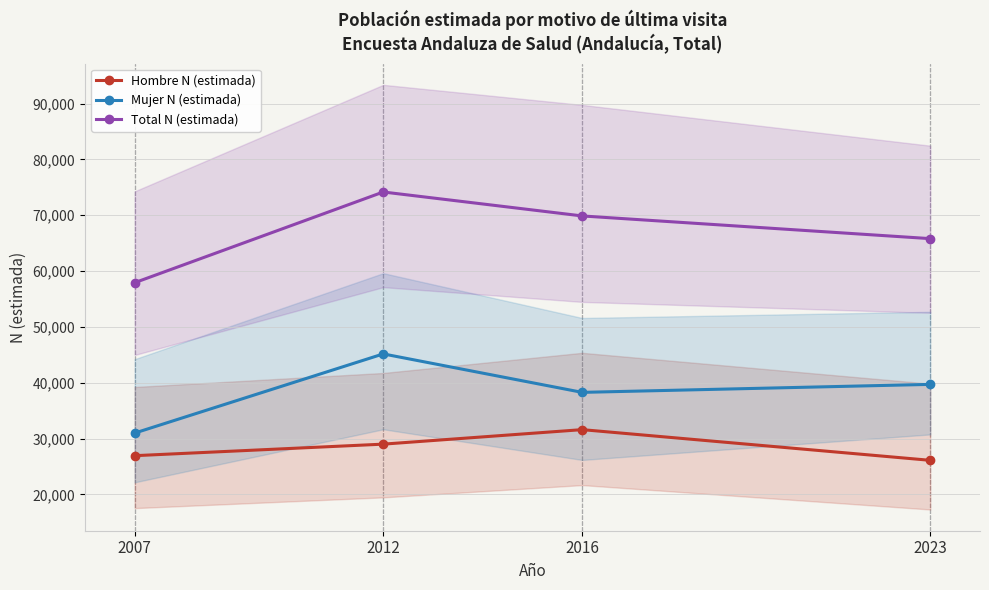

Which series has the widest spread of values?

Total N (estimada)